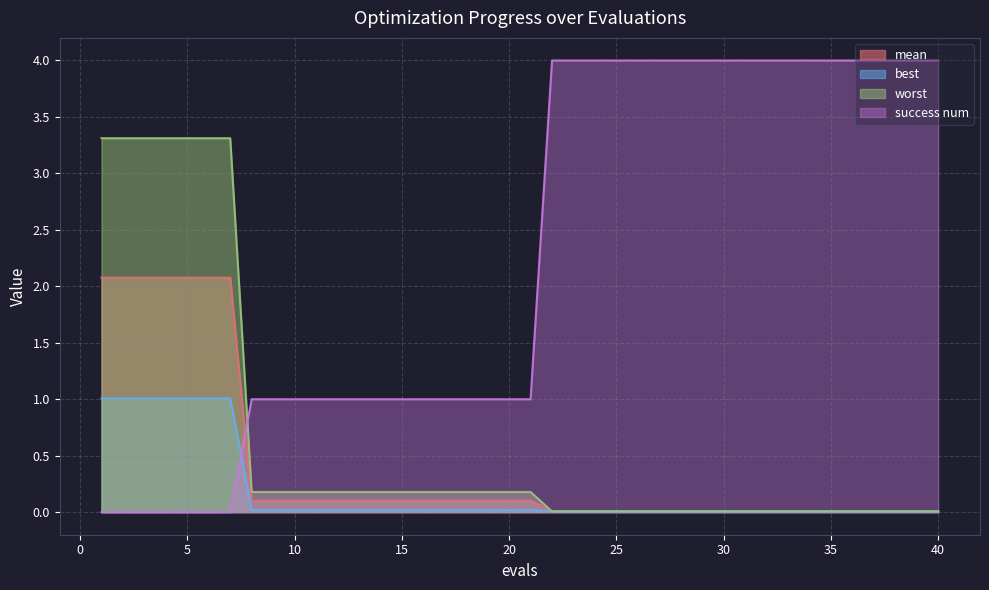

True or false: worst and mean intersect in this chart.

False